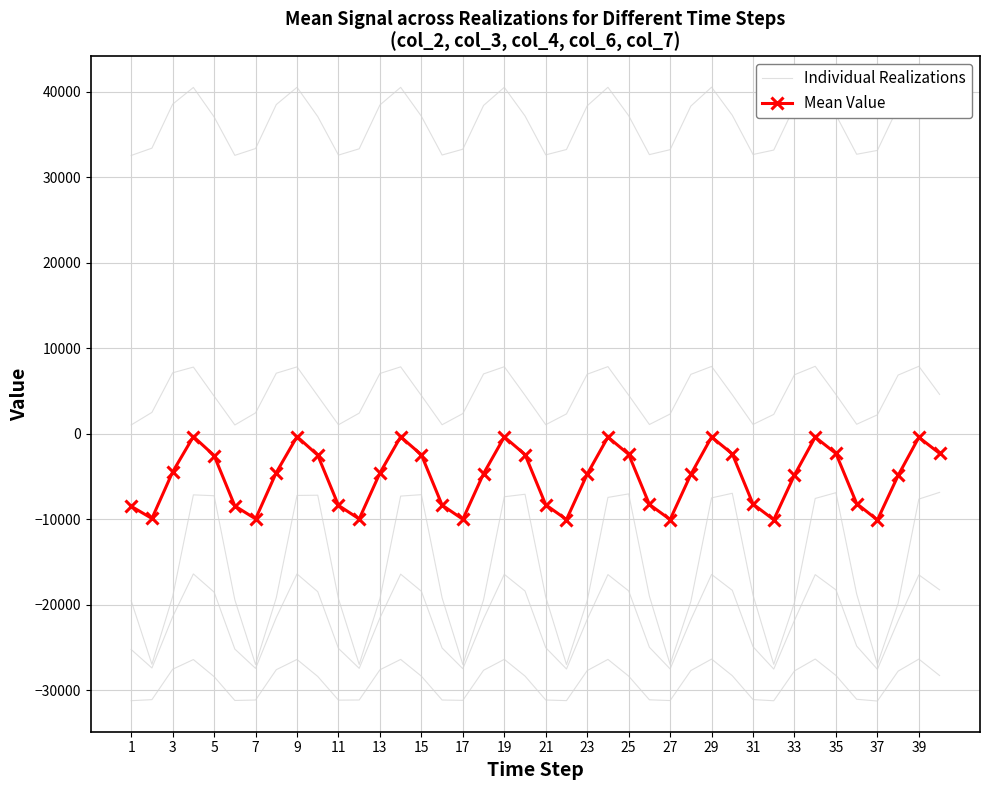

Which series changed the most between 31 and 33?

Individual Realizations